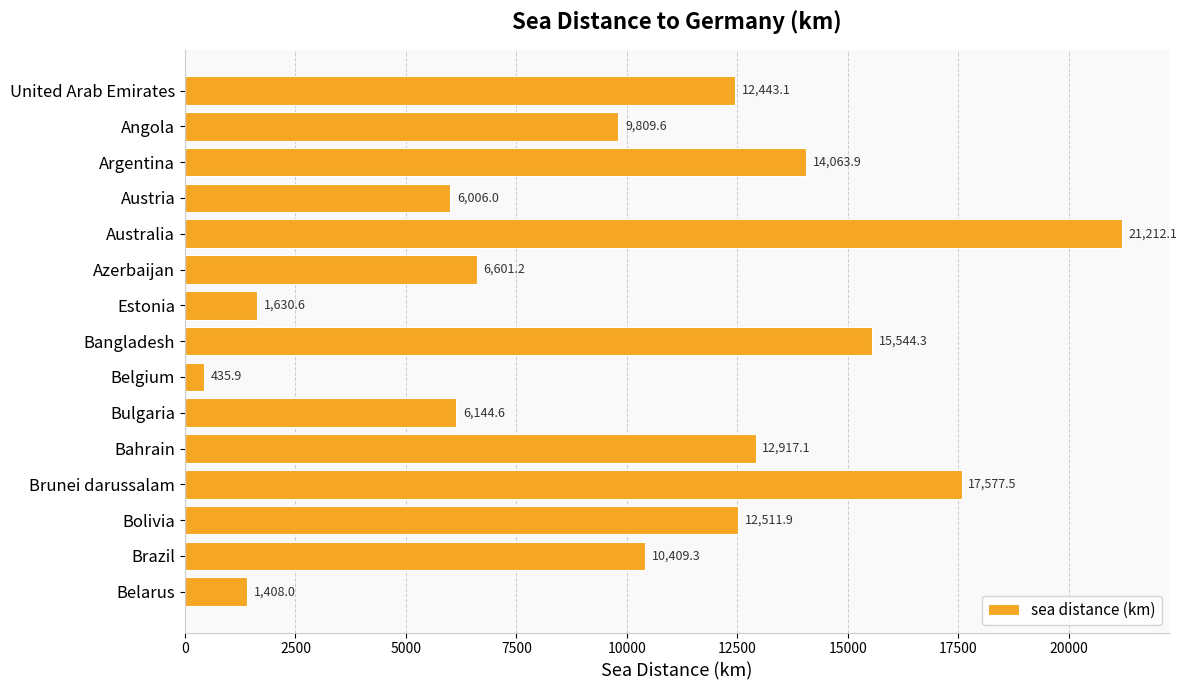

Rank the categories by value from highest to lowest.

Australia, Brunei darussalam, Bangladesh, Argentina, Bahrain, Bolivia, United Arab Emirates, Brazil, Angola, Azerbaijan, Bulgaria, Austria, Estonia, Belarus, Belgium